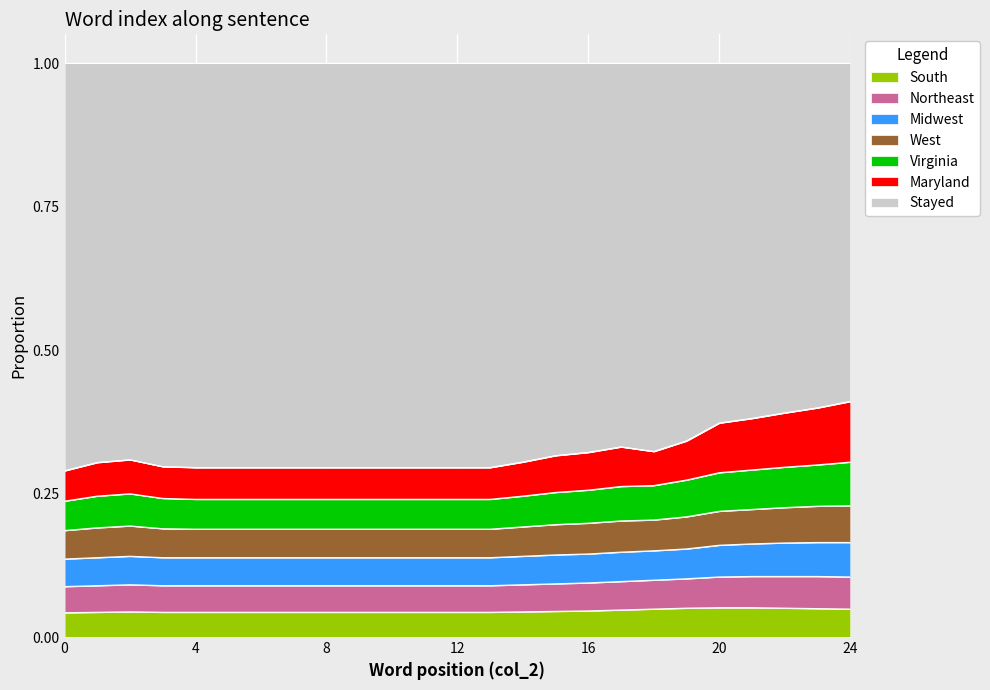

At how many categories does at least one series exceed 0?

25